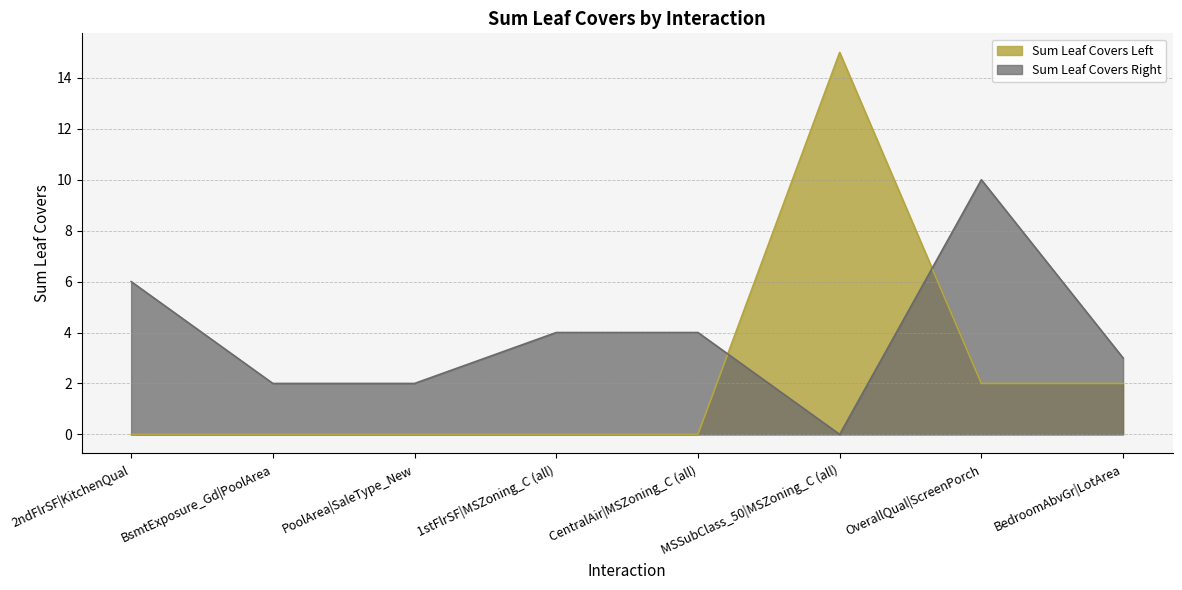

The value of Sum Leaf Covers Left at 1stFlrSF|MSZoning_C (all) is -7. True or false?

False